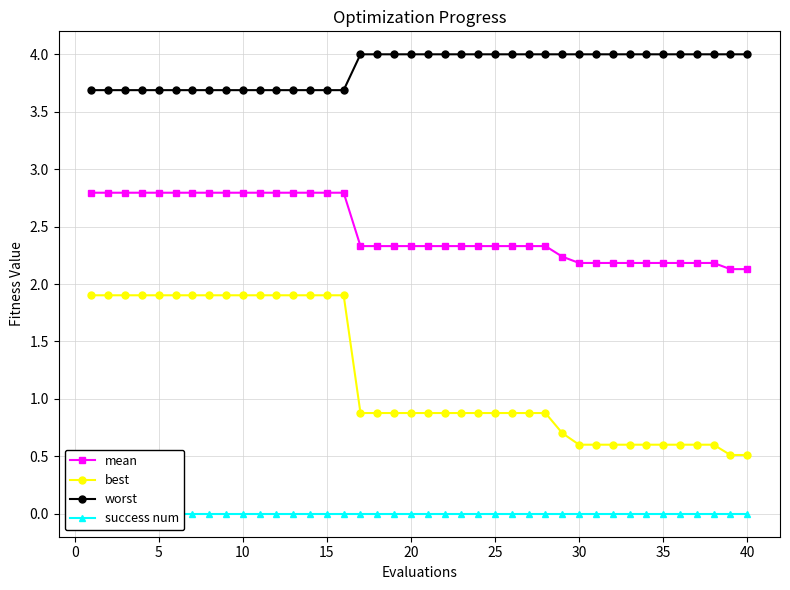

What is the sum of all mean values?

98.8